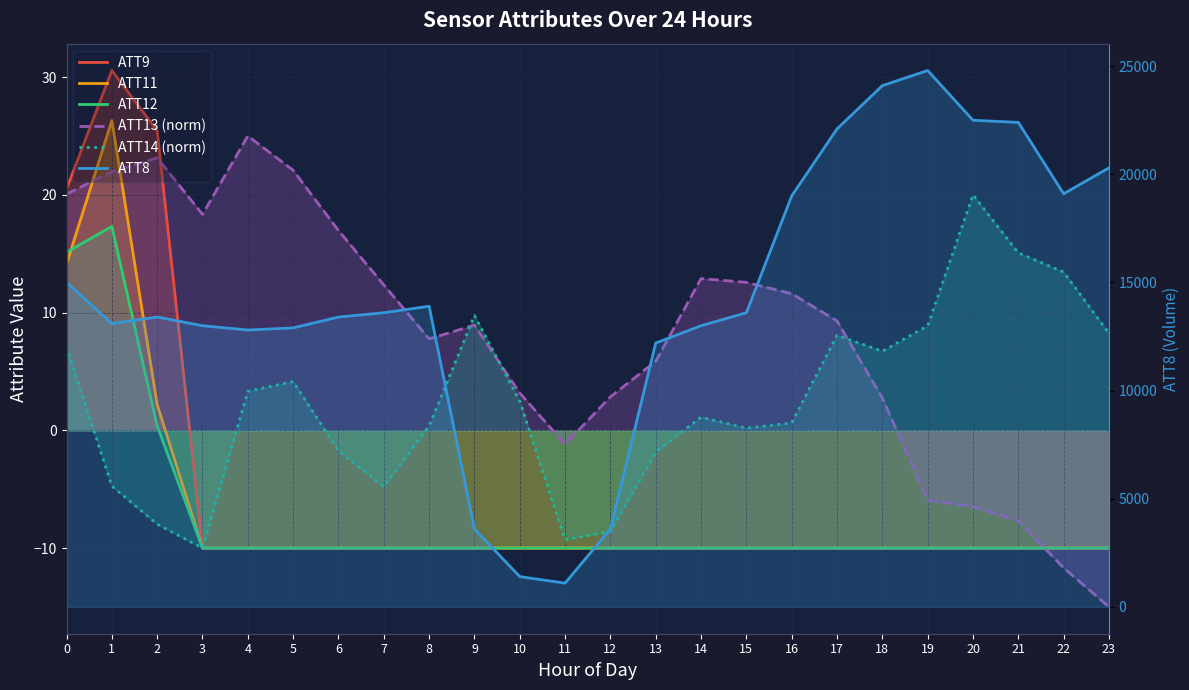

In ATT8, how many points are higher than both neighbors (excluding endpoints)?

3